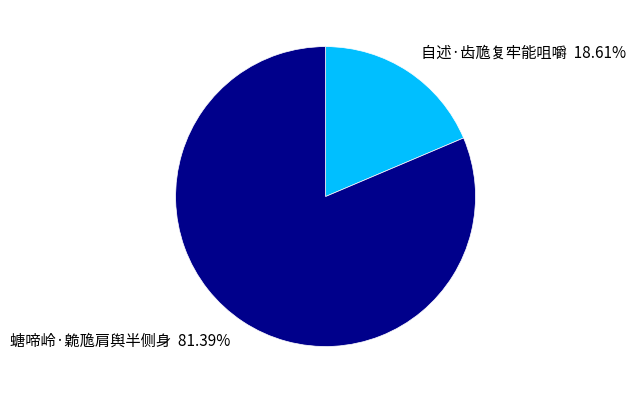

True or false: 自述·齿卼复牢能咀嚼 accounts for 30% of the total.

False